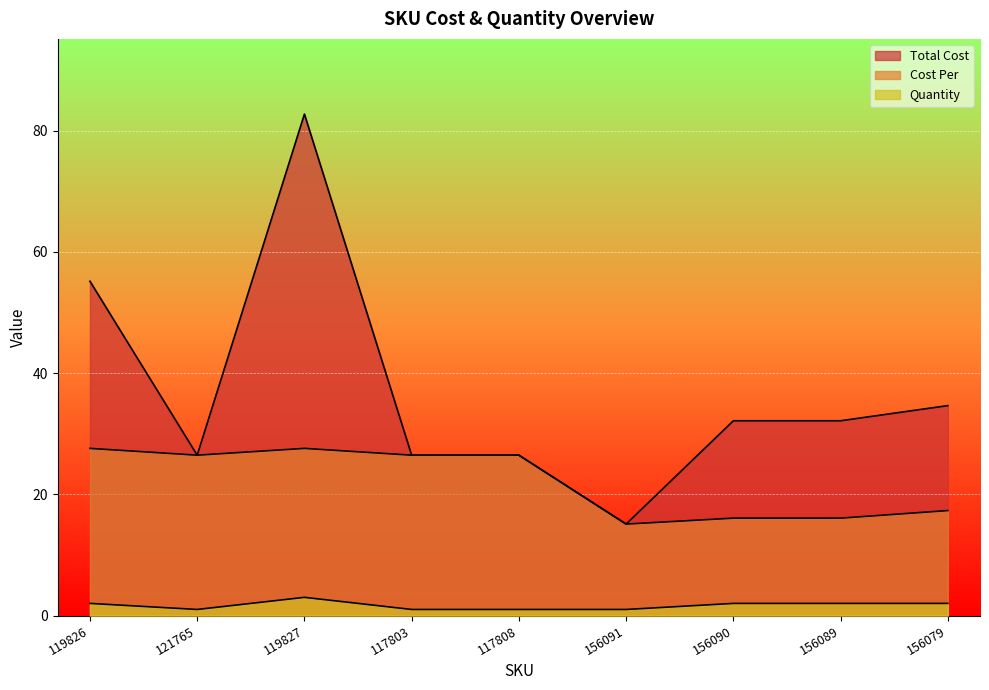

How many categories are shown in the chart?

9